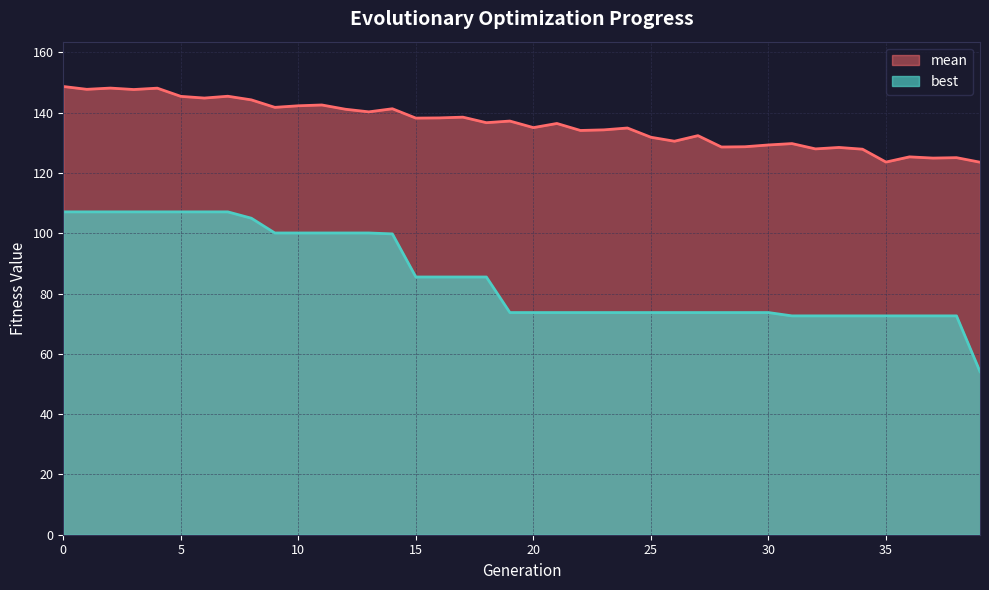

Is the value of mean at 33 greater than the value of best at 29?

Yes